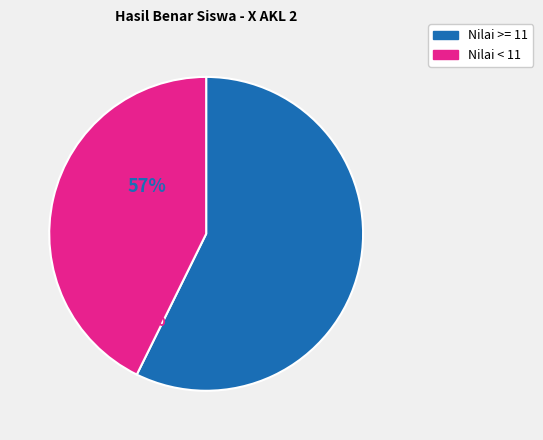

Is there a majority slice in this chart?

Yes